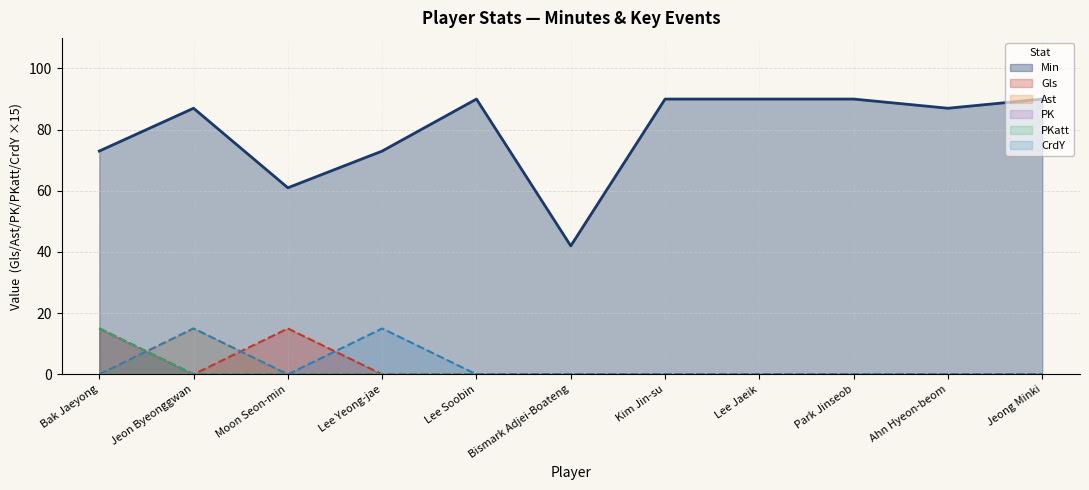

What is the label of the 6th point from the right?

Bismark Adjei-Boateng